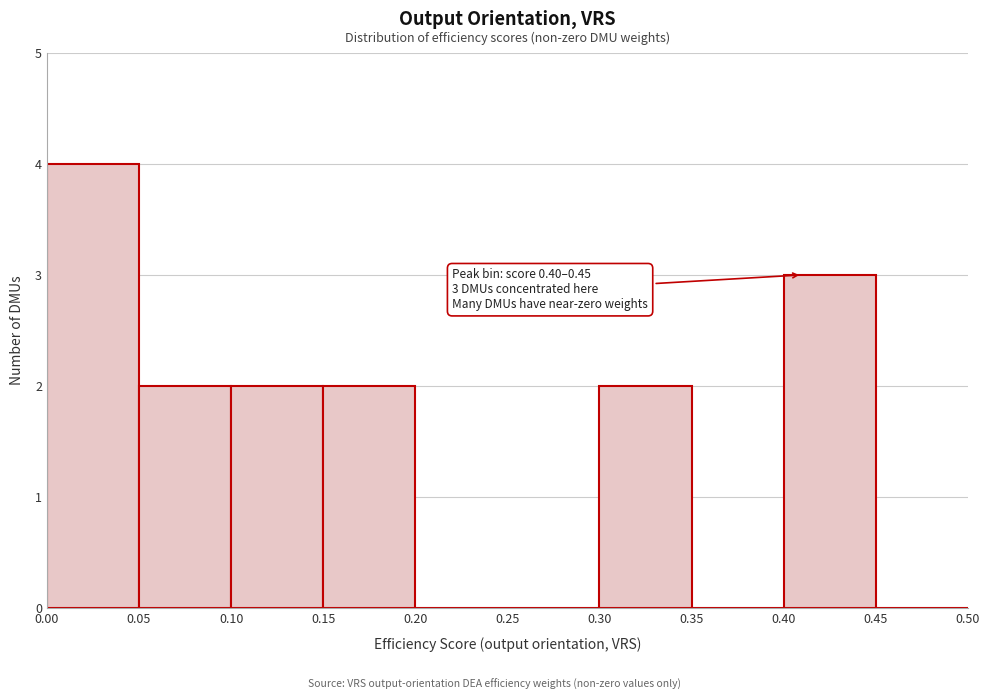

Which range on the x-axis has the tallest bar?

0.00 to 0.05